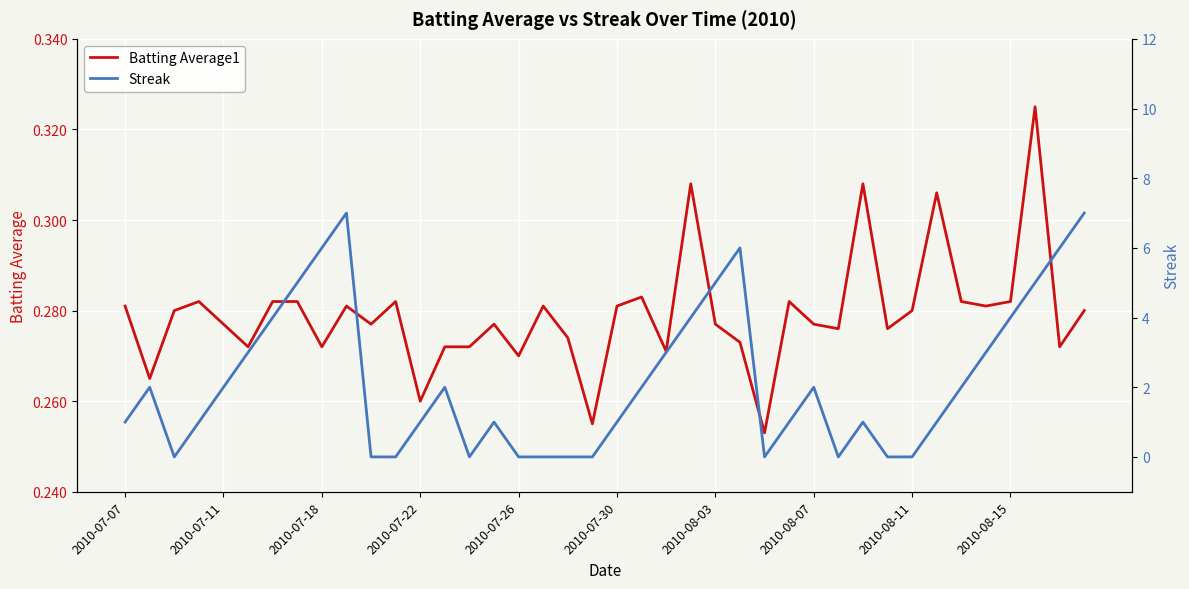

What is the spread (max minus min) of values at 34?

1.7